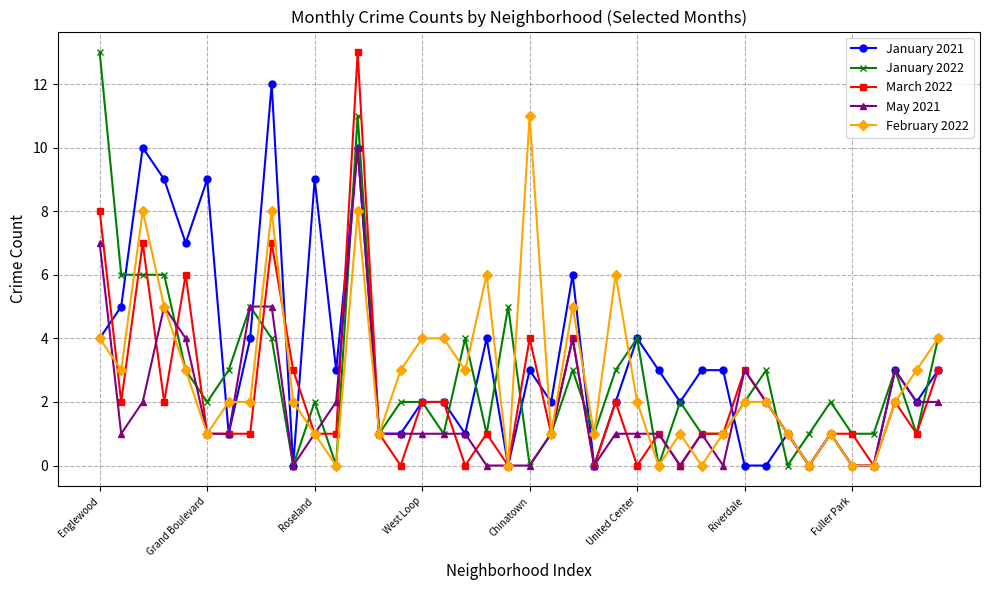

What is the highest value of the January 2022 series?

13